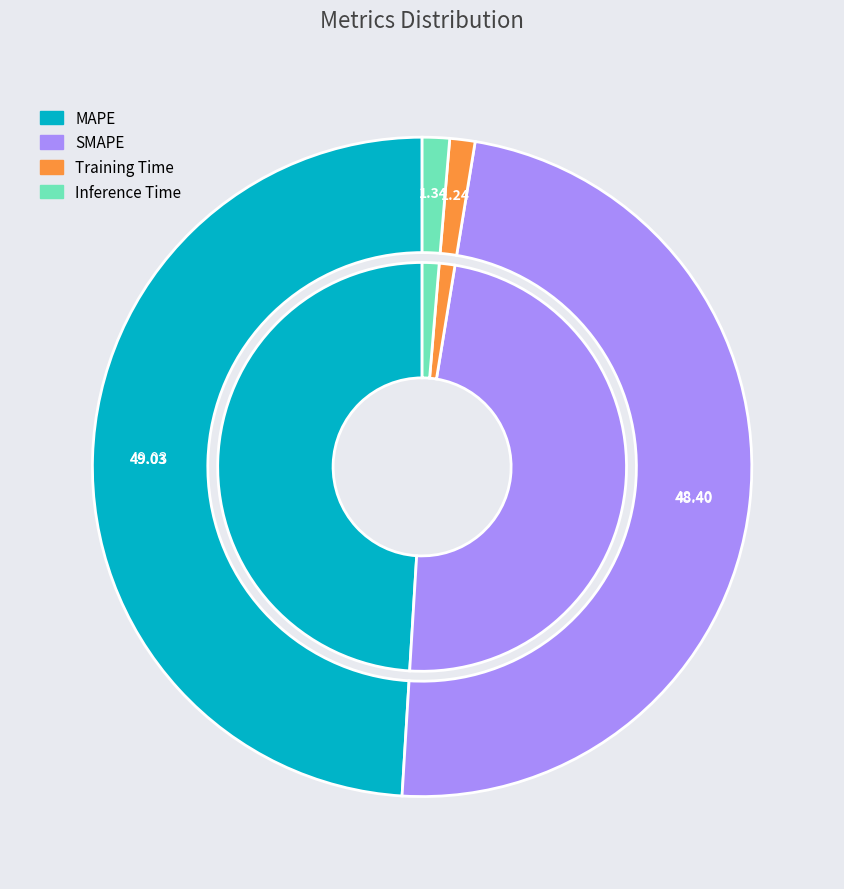

Count the number of slices in the pie.

4